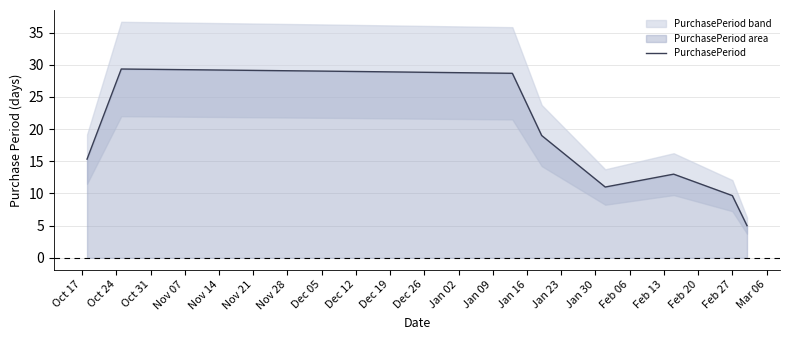

What is the minimum value for PurchasePeriod?

5.0